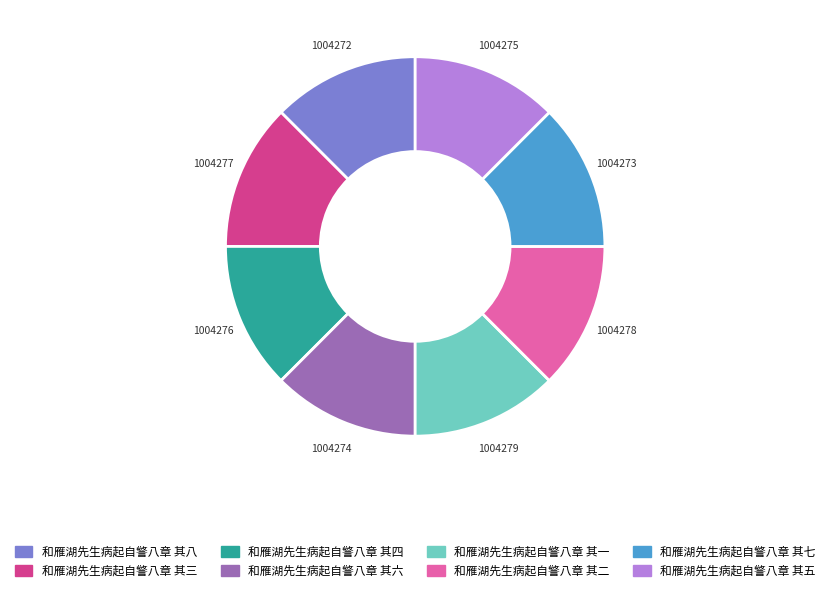

What is the ratio of the value at 和雁湖先生病起自警八章 其四 to the value at 和雁湖先生病起自警八章 其五?

1.0